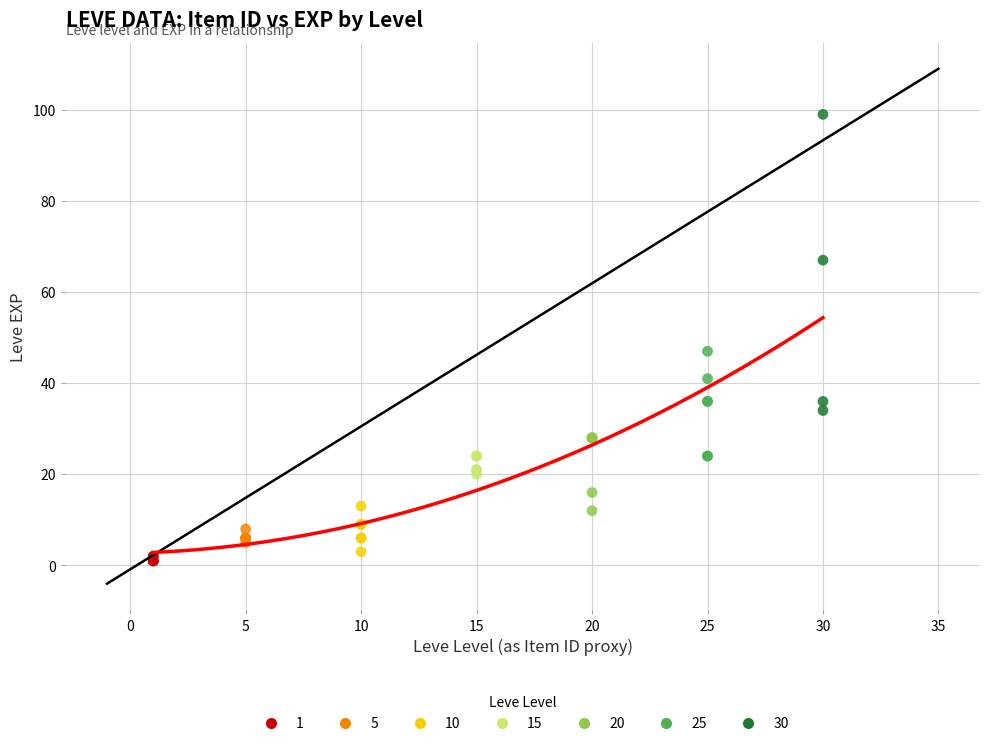

Which series has the widest spread of Y values?

30